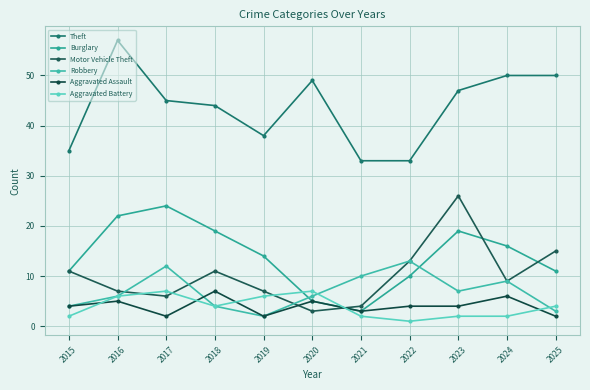

True or false: Robbery has more than 0 interior local peaks.

True